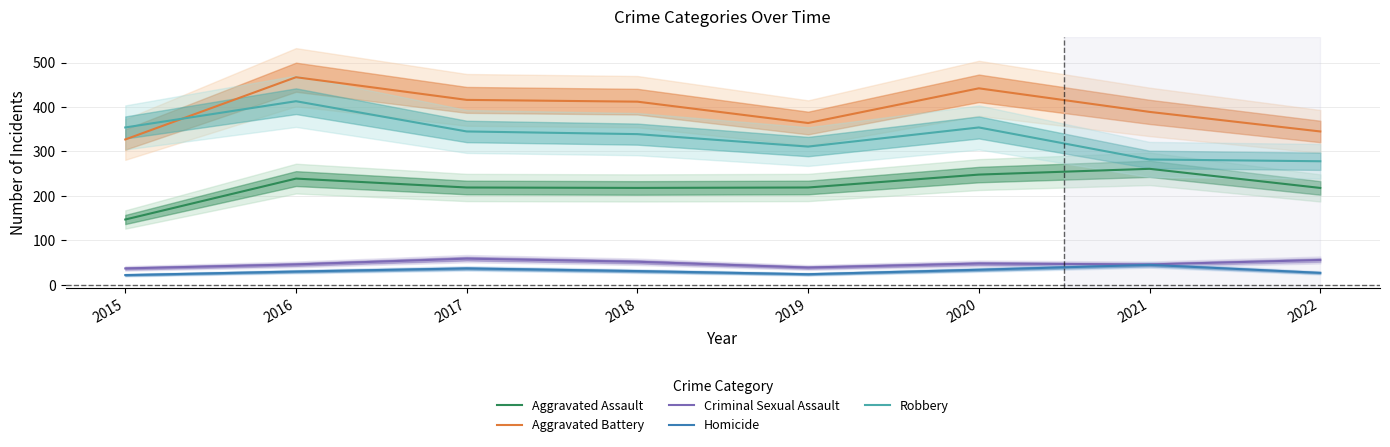

Which category has the highest value across all series?

2016